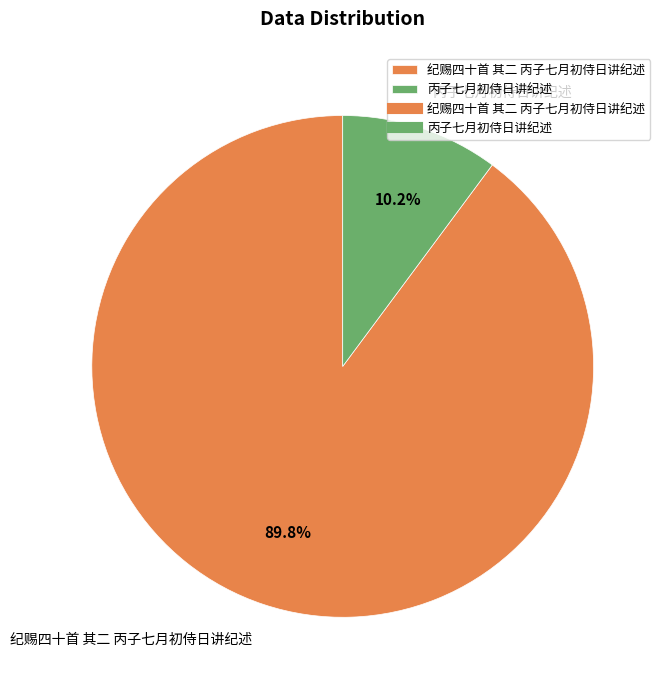

Which slice is the largest?

纪赐四十首 其二 丙子七月初侍日讲纪述